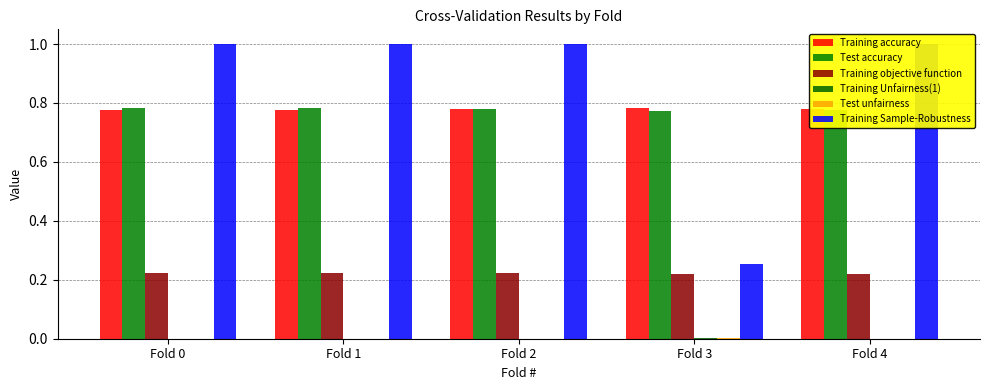

At which category is the sum across all series the highest?

Fold 0